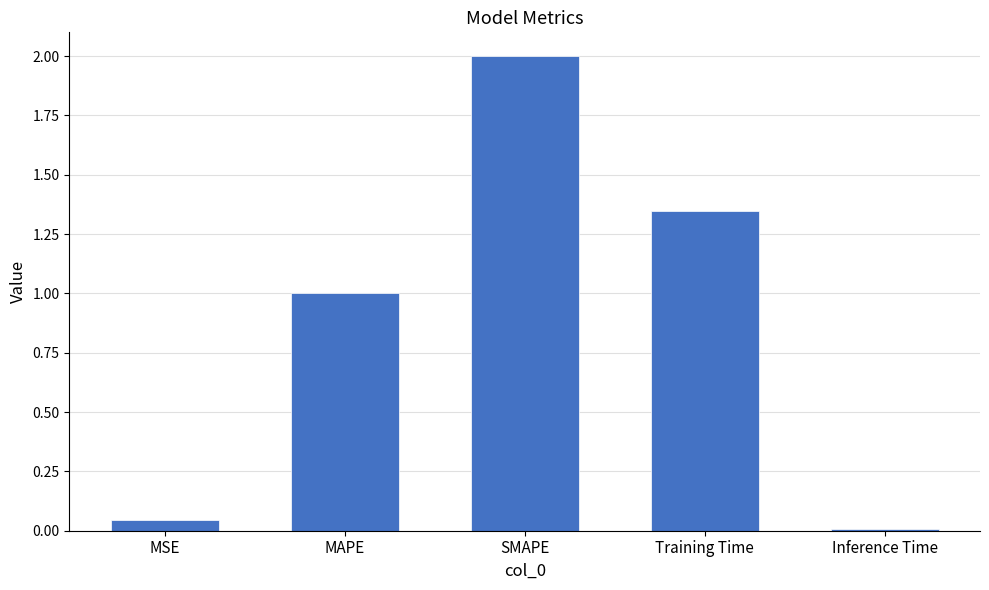

Is it true that the value at Training Time is 2.3?

False